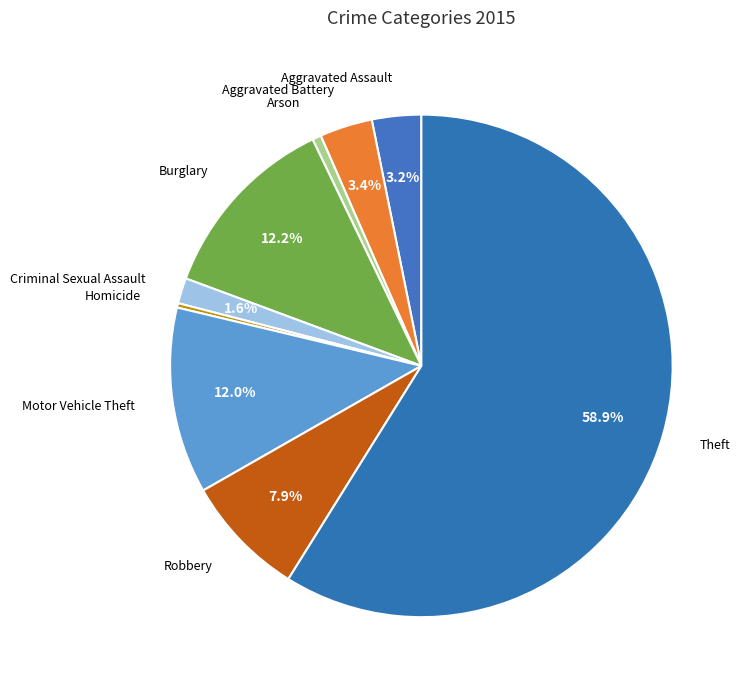

Is there any slice that represents more than half of the pie?

Yes